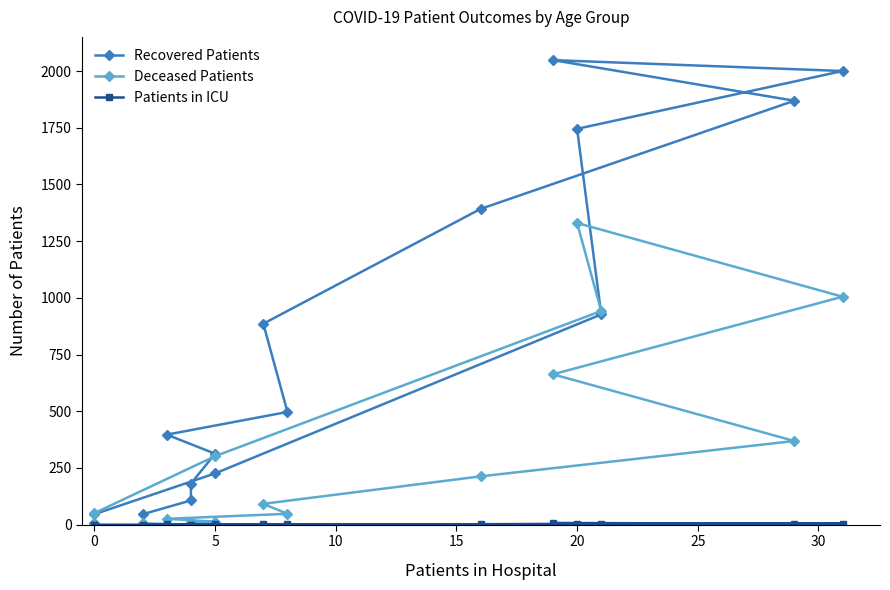

What are all the series names shown in the legend?

Recovered Patients, Deceased Patients, Patients in ICU